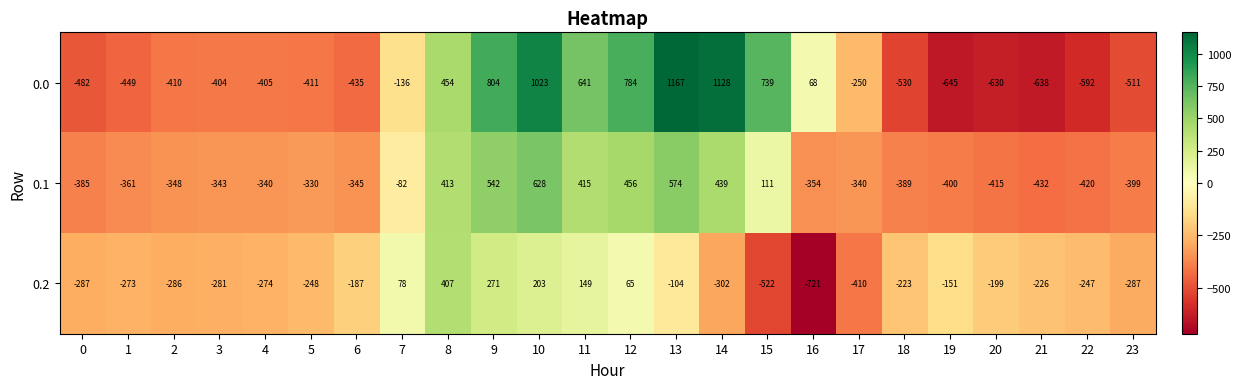

What is the minimum value shown in the chart?

-721